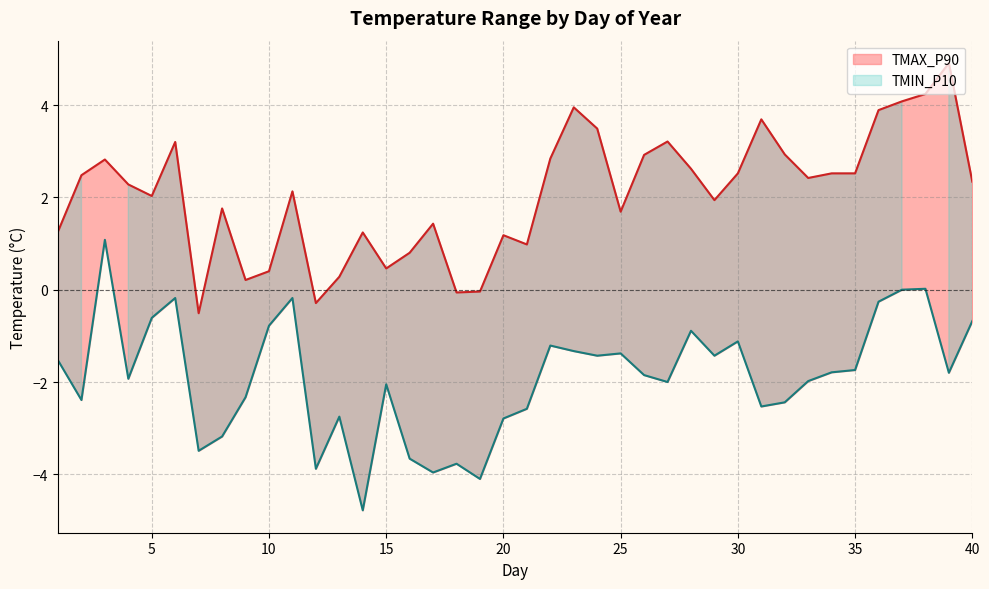

True or false: TMAX_P90 and TMIN_P10 intersect in this chart.

False